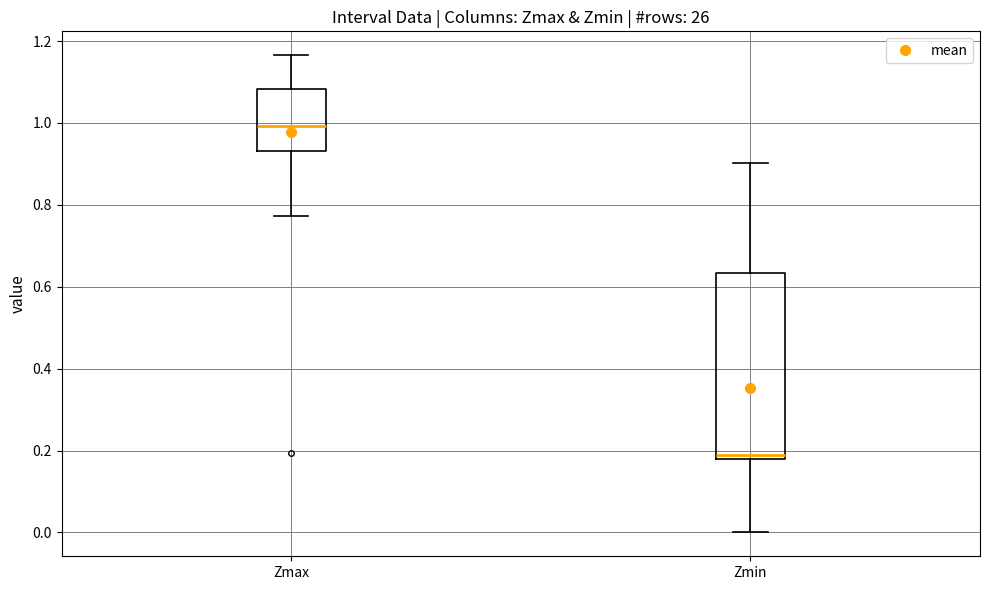

Which box is the tallest, from its lower edge to its upper edge?

Zmin